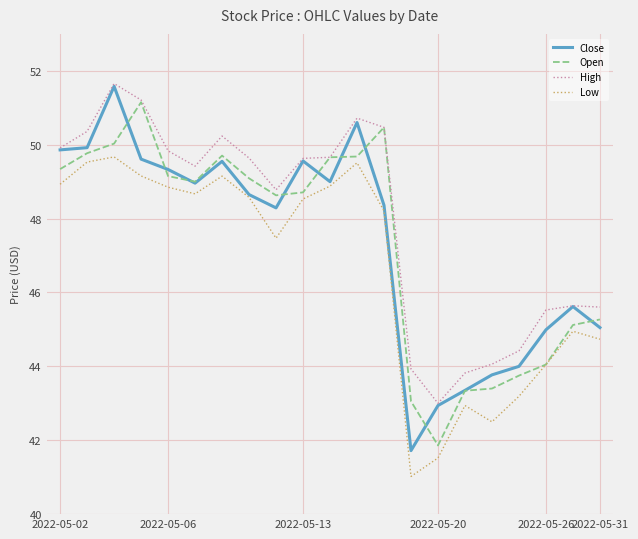

What is the maximum value shown in the chart?

51.7